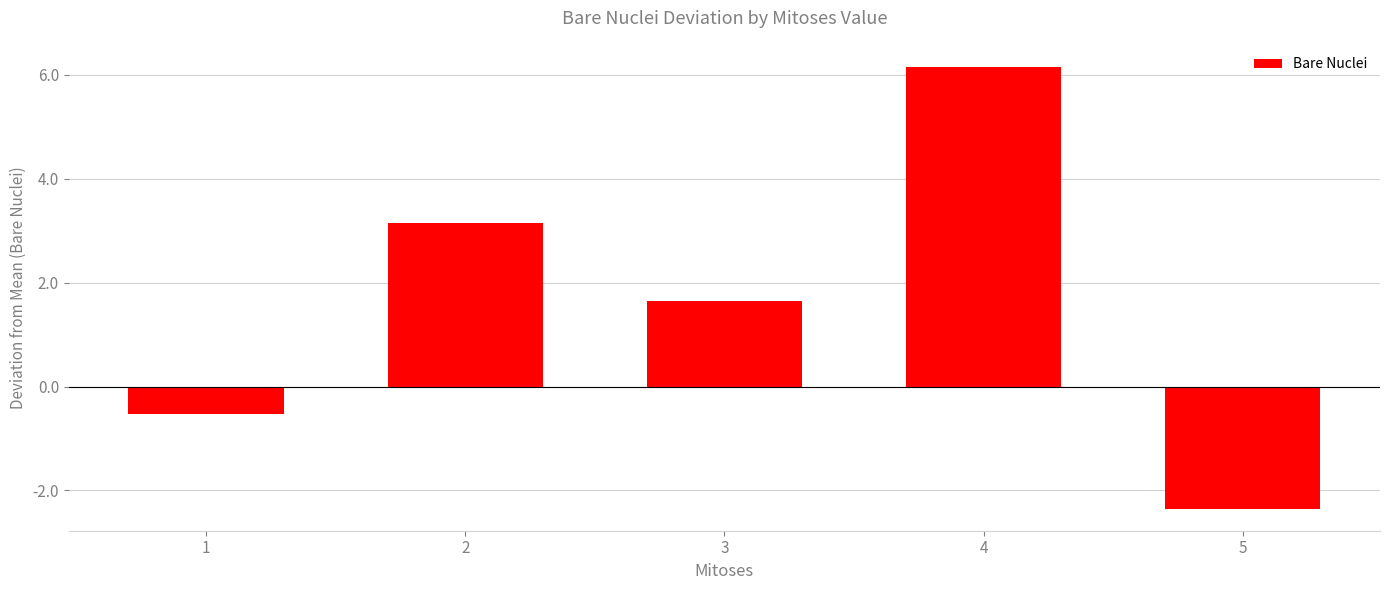

At which category does the chart reach its peak across all series?

4